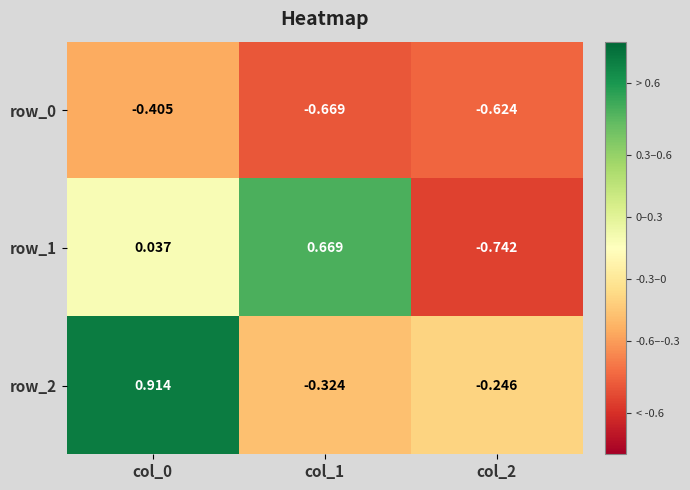

What is the difference between the row_1 values at col_0 and col_1?

0.6